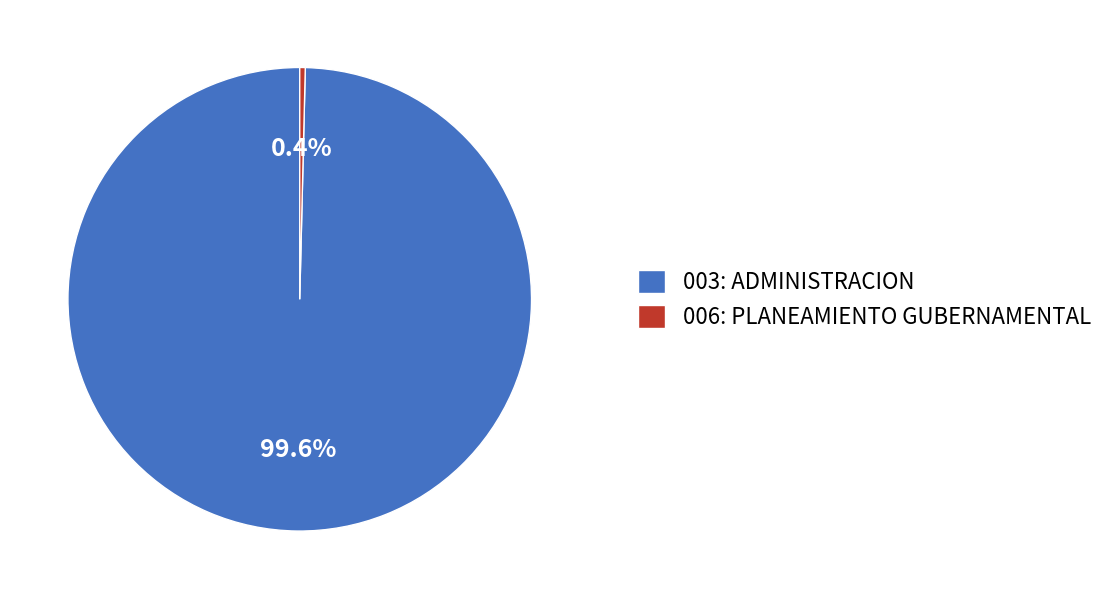

Is there any slice that represents more than half of the pie?

Yes